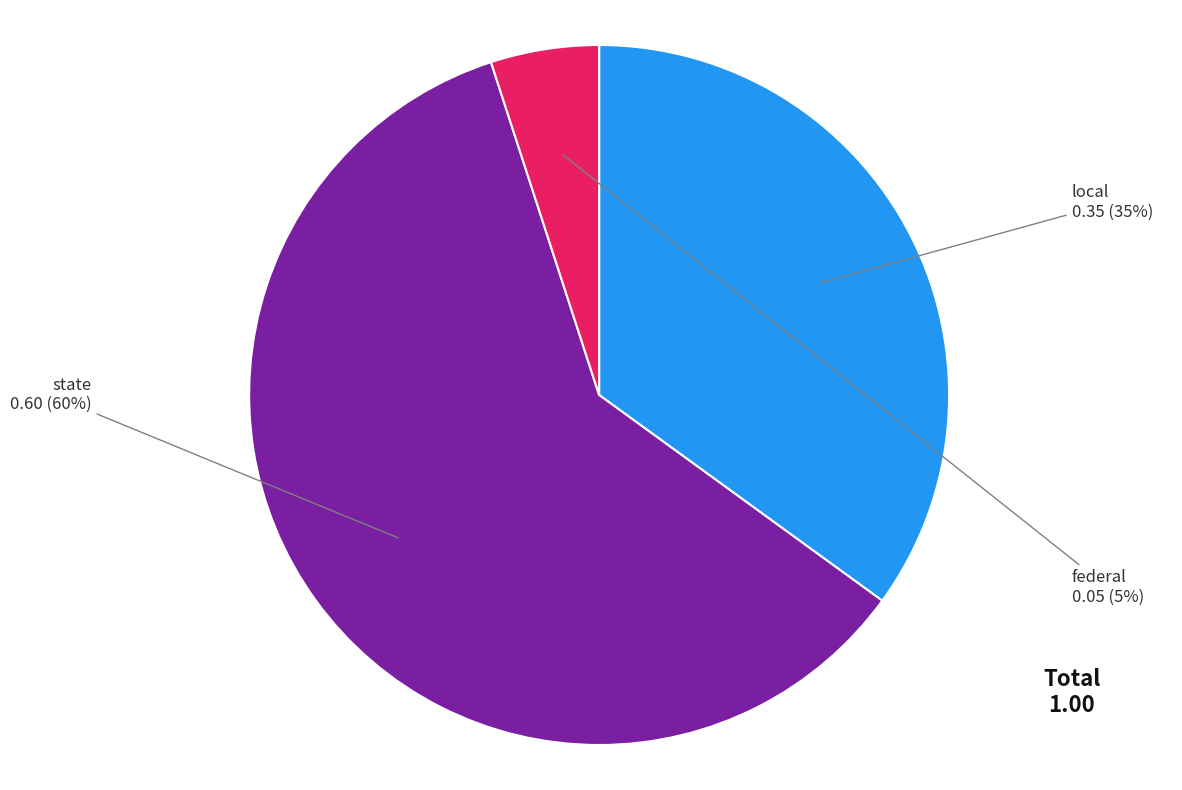

Does state represent more than half of the total?

Yes